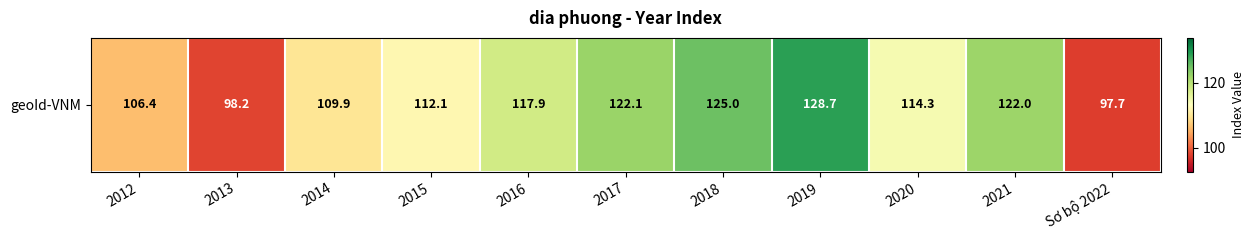

Is it true that the value at 2016 is 59.0?

False